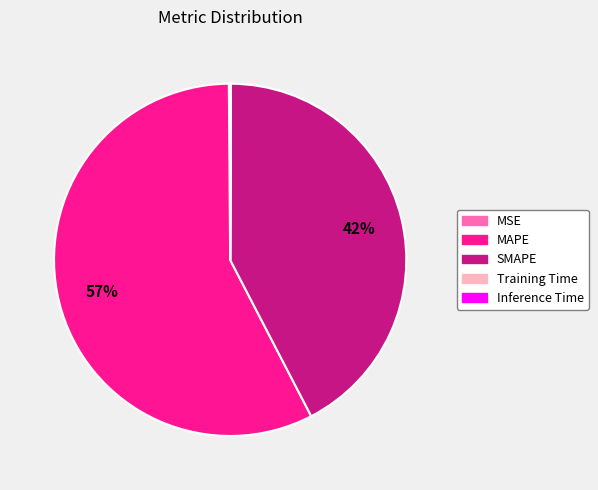

Which category has the biggest portion of the pie?

MAPE